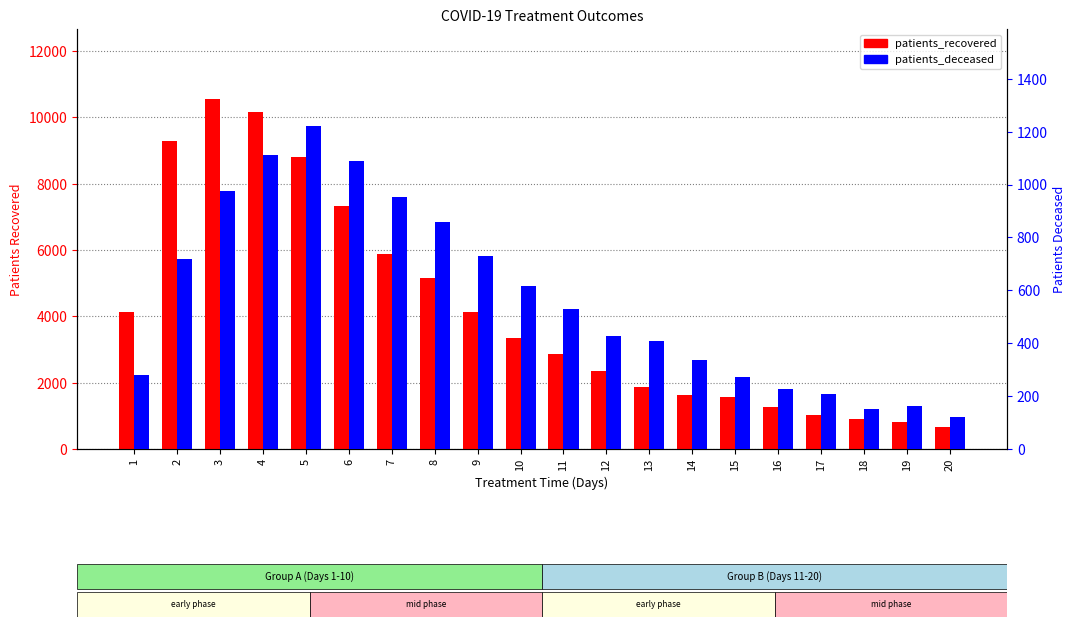

Which series has the widest spread of values?

patients_recovered